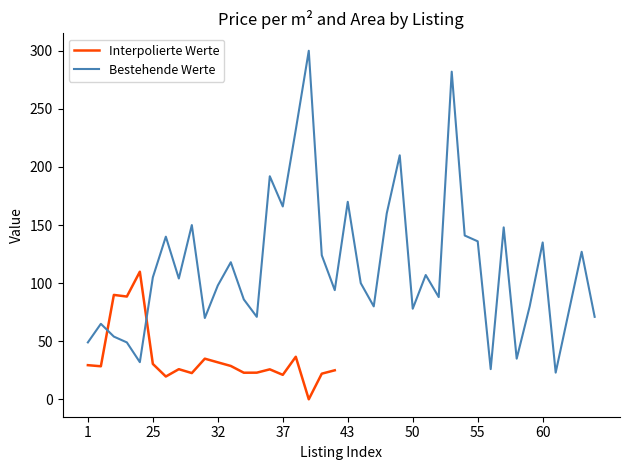

What is the difference between the maximum and minimum values?

277